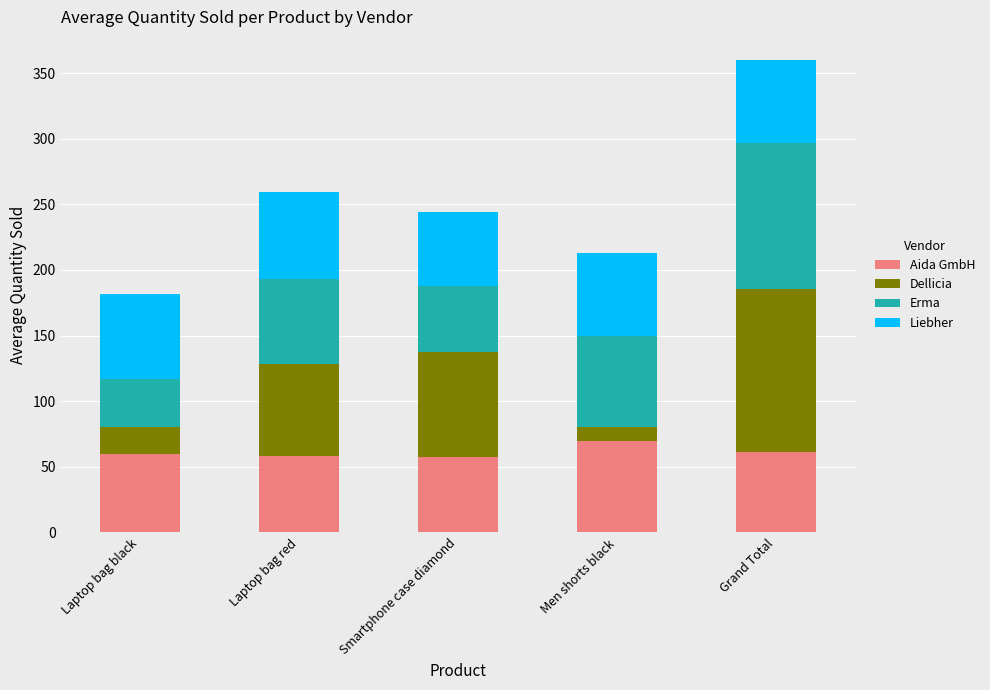

At which label does Aida GmbH reach its peak?

Men shorts black